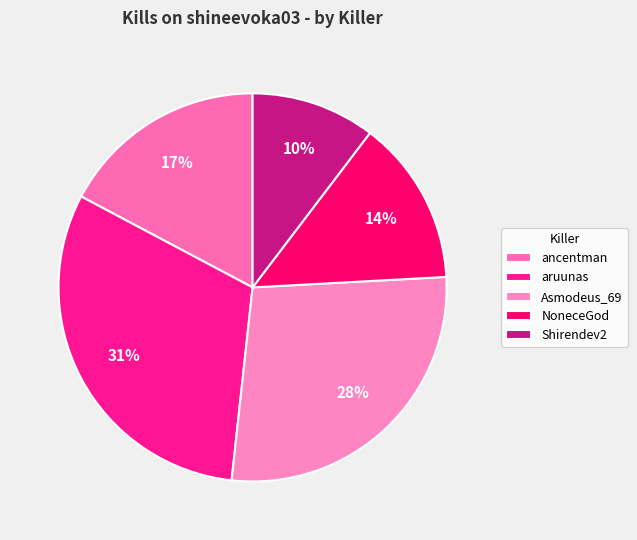

To the nearest percent, what portion does Shirendev2 represent?

10%